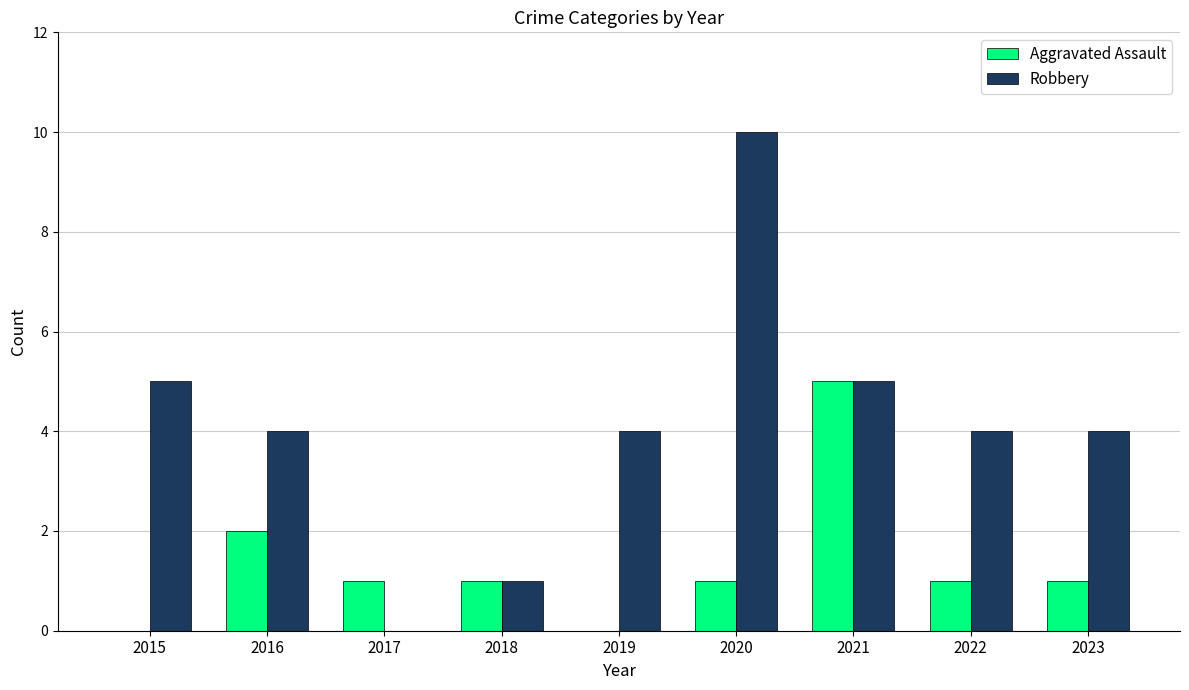

What is the sum of the Aggravated Assault values at 2022 and 2021?

6